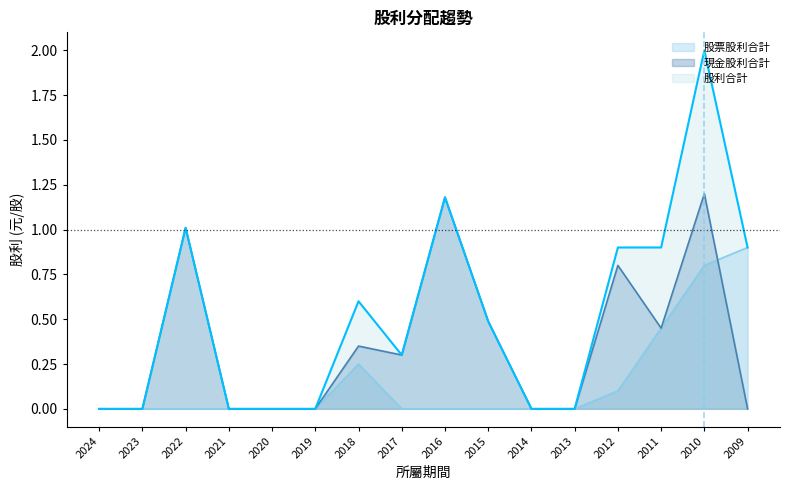

What value does the 股票股利合計 series have at 2010?

0.8